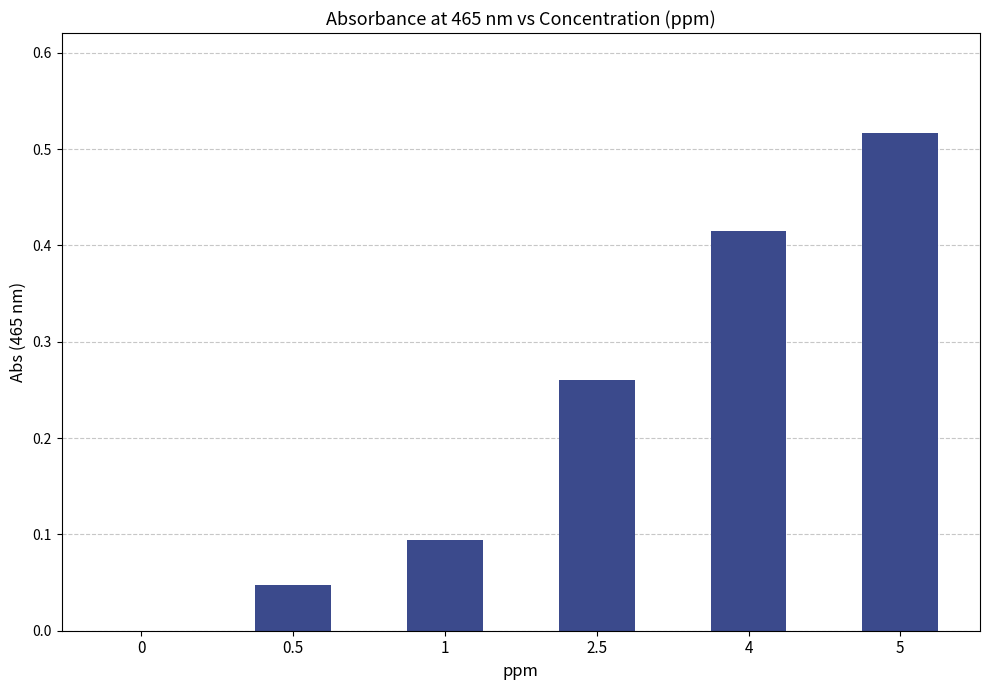

What is the sum of the values at 2.5 and 4?

0.7